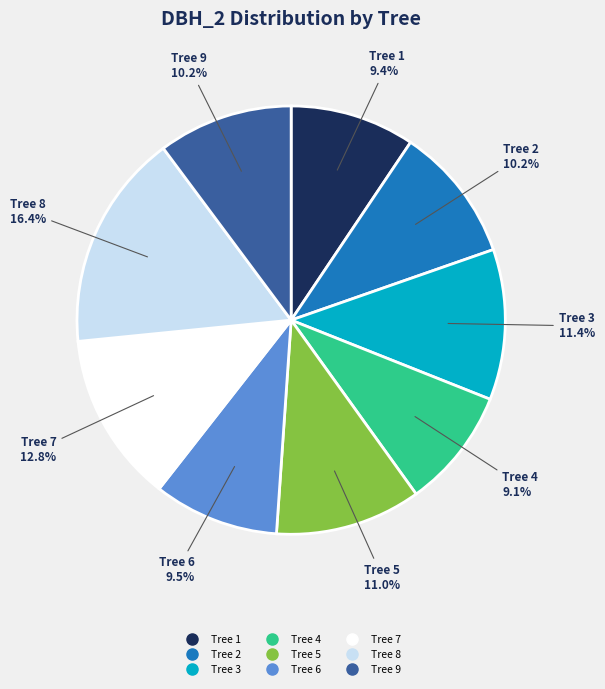

Does any single category account for the majority?

No